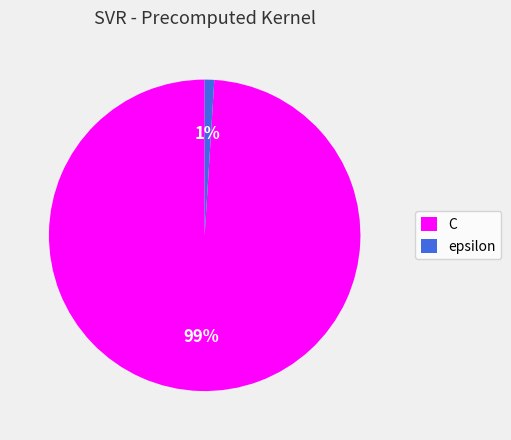

What is the smallest slice in the pie chart?

epsilon